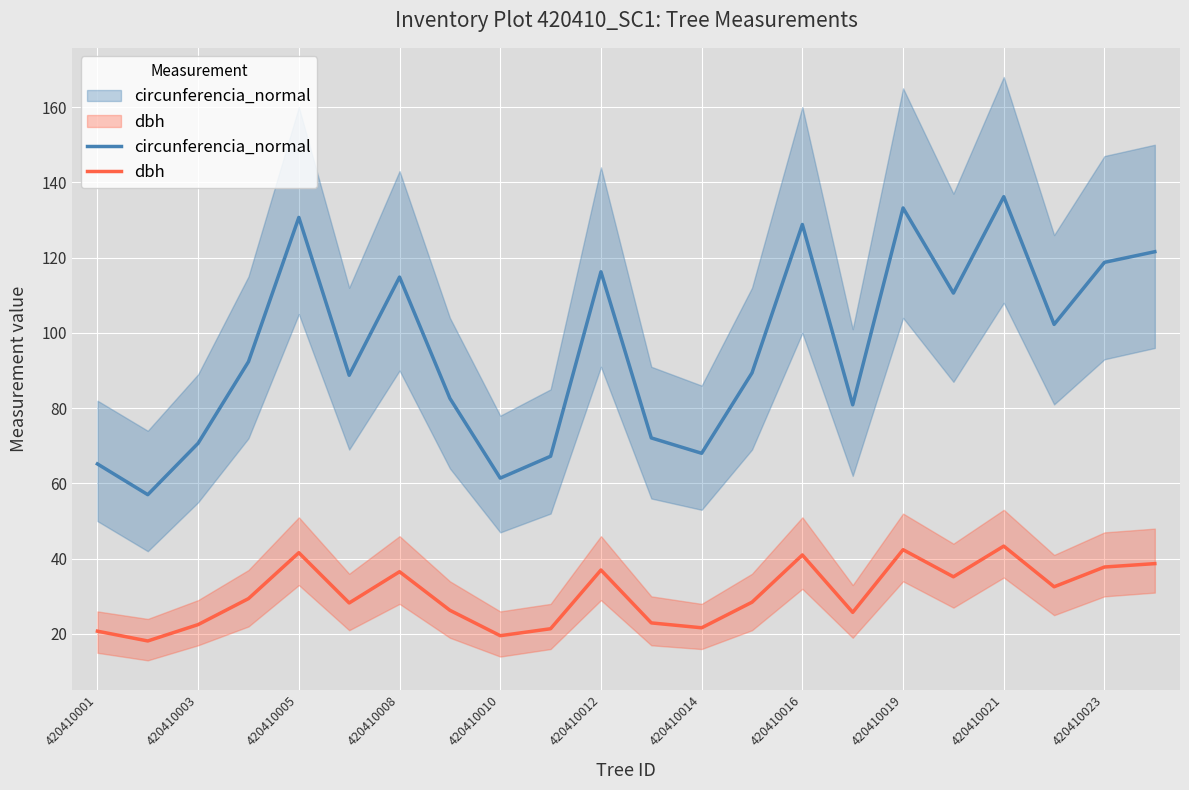

What is the sum of all dbh values?

671.2